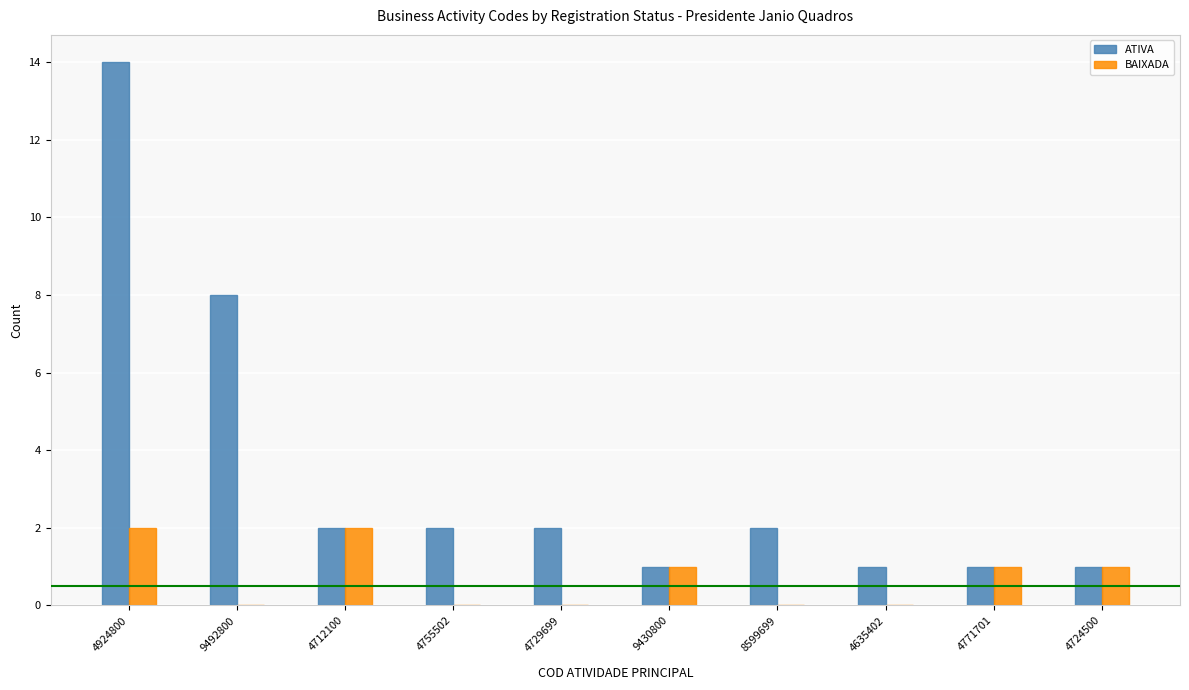

Is it true that BAIXADA equals 3 at 4924800?

False